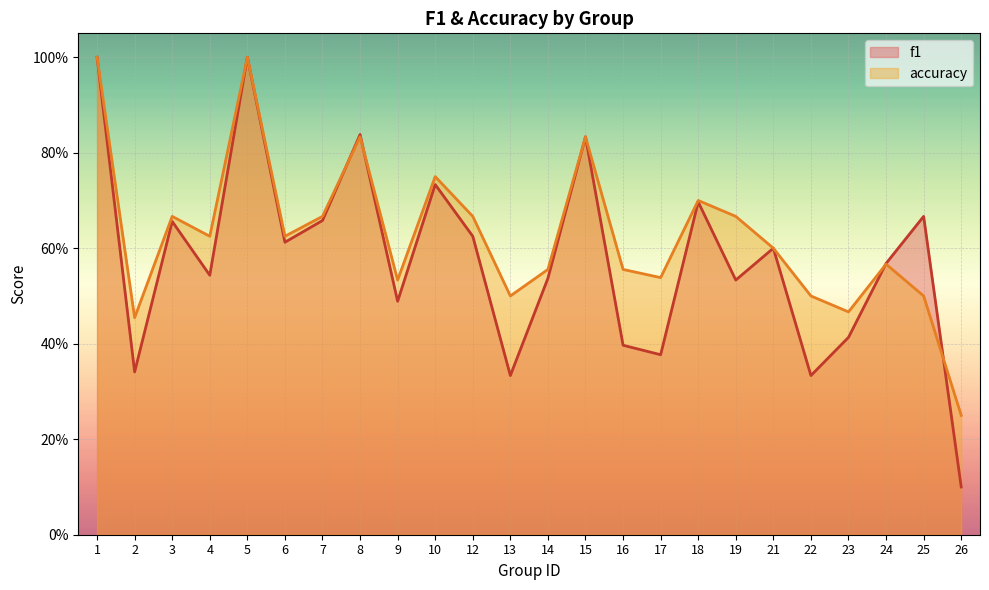

How many lines are shown in the chart?

2